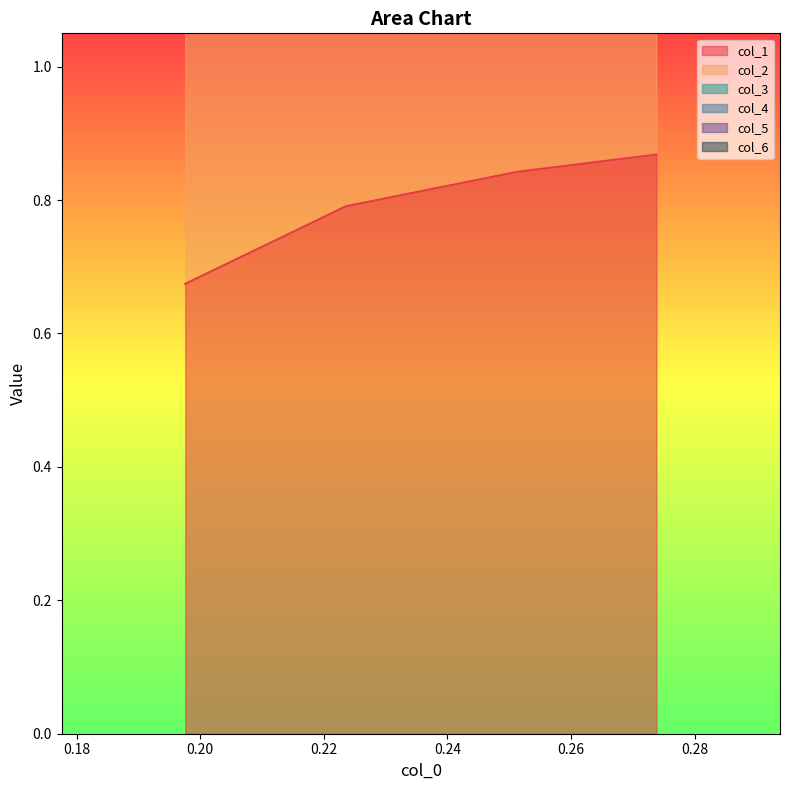

Count the col_1 values in the range 0 to 1.

4